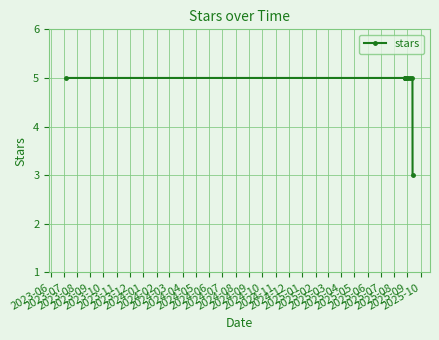

What is the greatest value displayed?

5